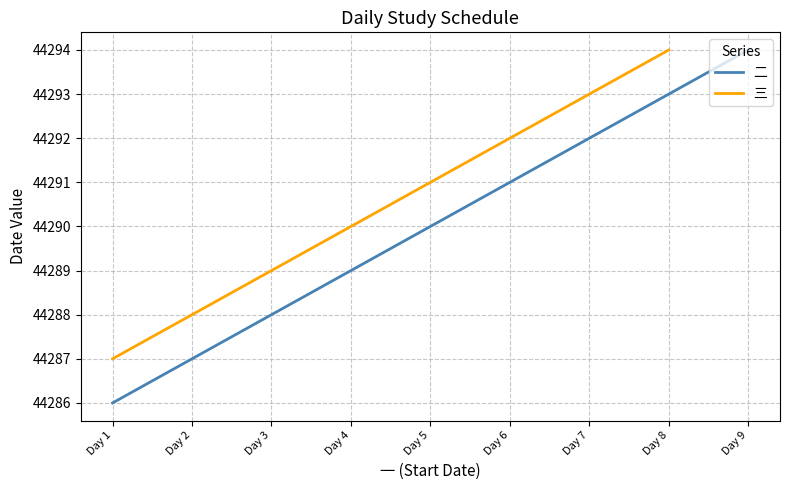

List the labels in order of 二 value, smallest first.

Day 1, Day 2, Day 3, Day 4, Day 5, Day 6, Day 7, Day 8, Day 9